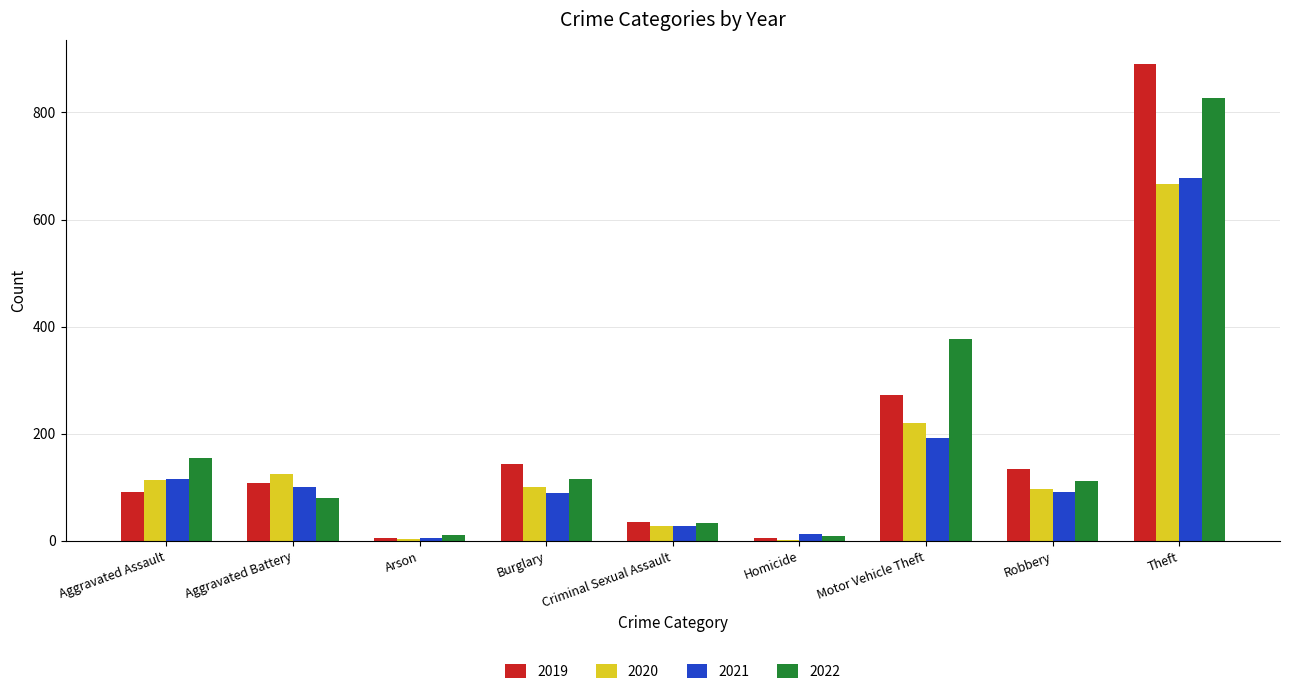

The value of 2019 at Robbery is 135. True or false?

True